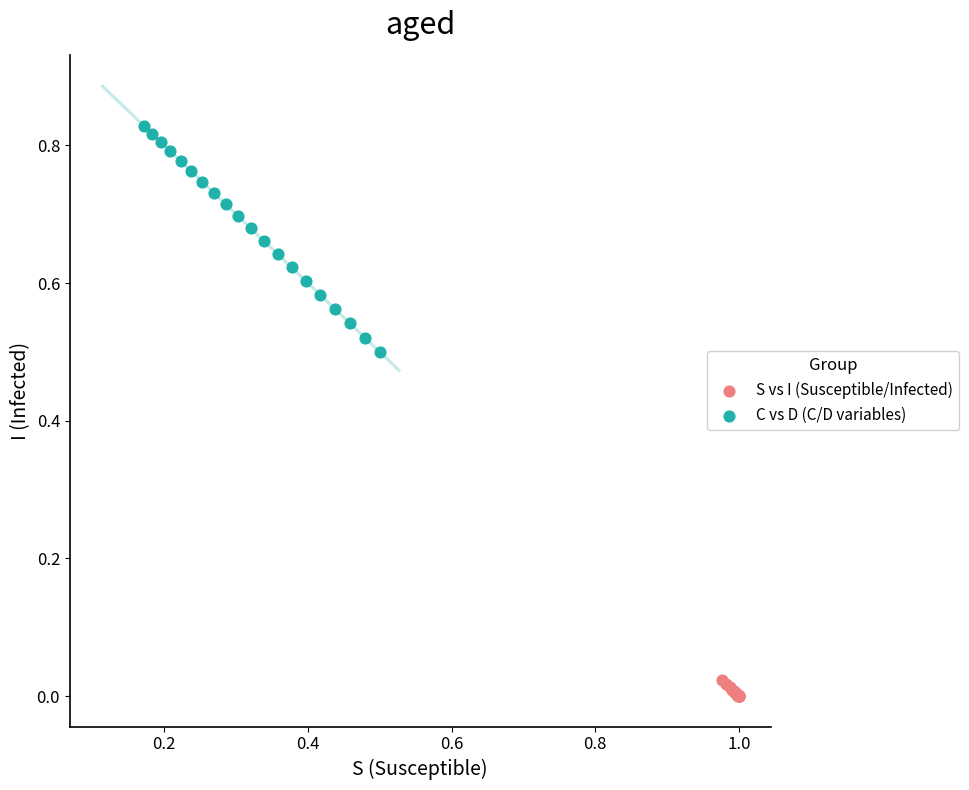

Which series contains the highest Y value?

C vs D (C/D variables)